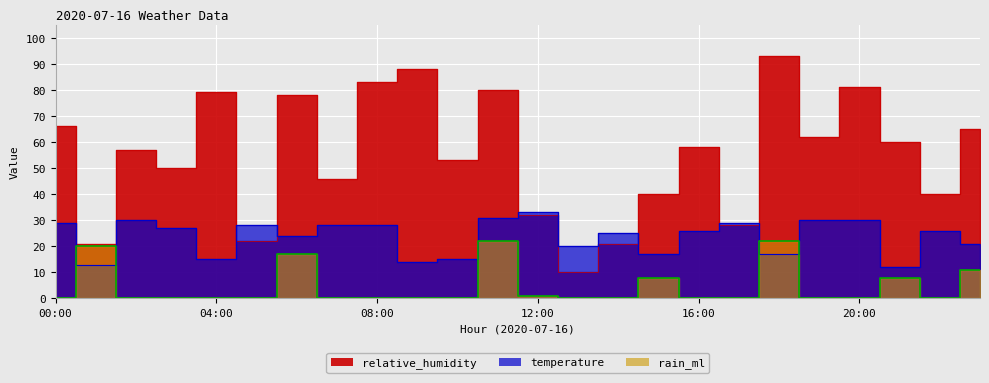

List the series in order of their peak value, highest first.

relative_humidity, temperature, rain_ml